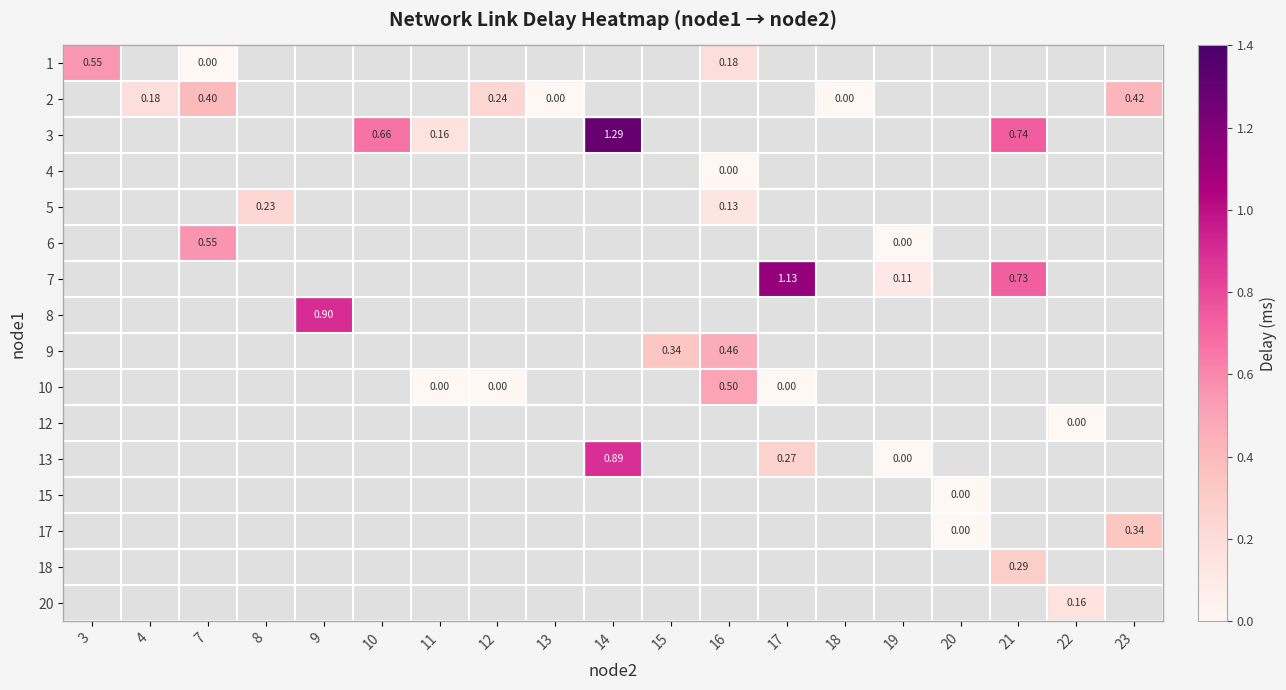

How many values in 10 are above zero?

1